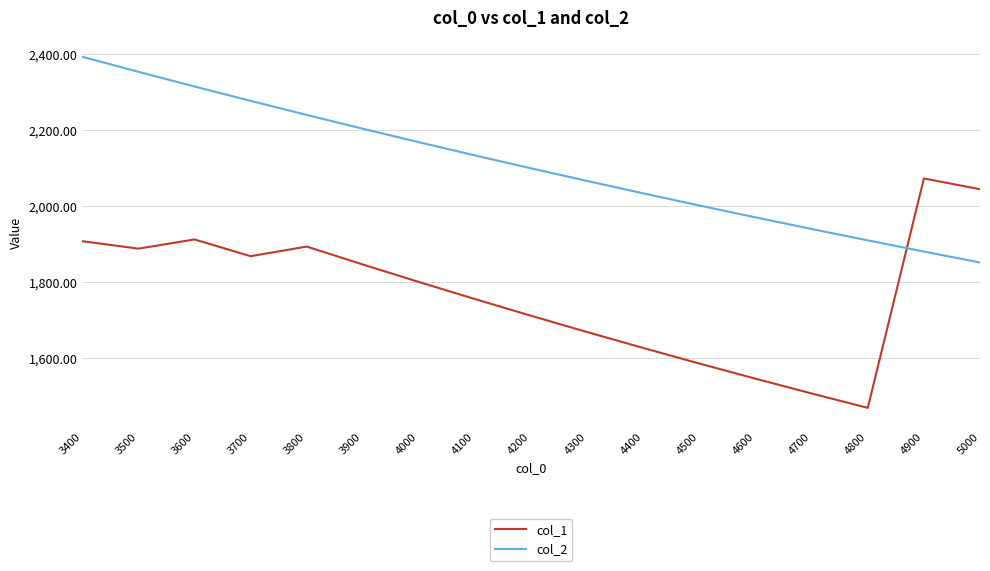

At which label does col_1 first exceed 1800?

3400